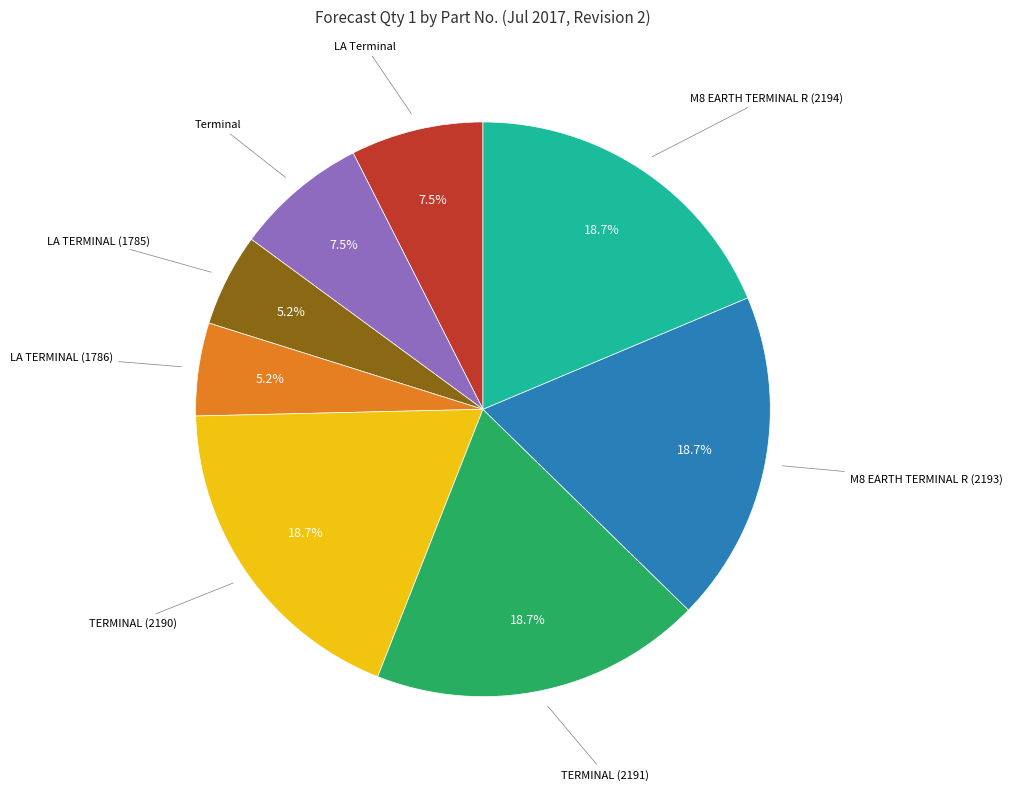

Is there a majority slice in this chart?

No